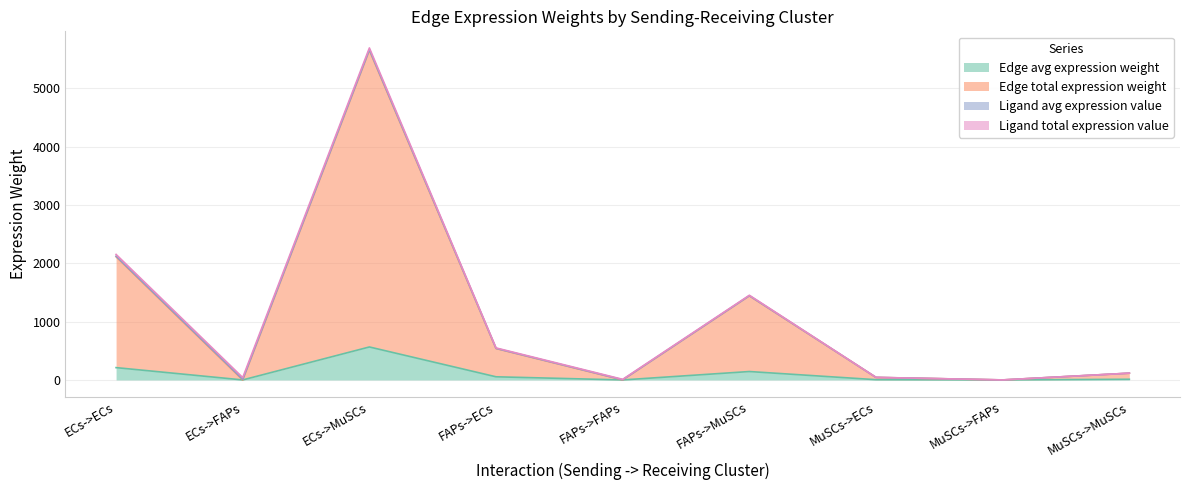

What is the maximum value for Edge avg expression weight?

565.5